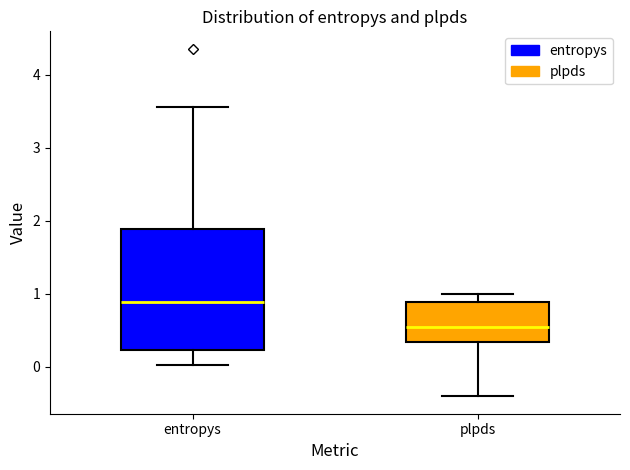

Comparing the boxes themselves (not the whiskers), which one is the tallest?

entropys